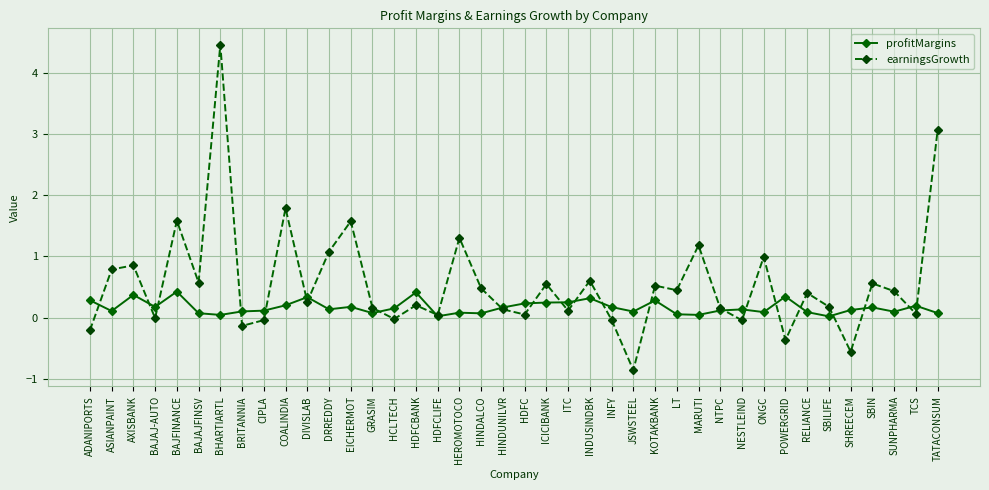

Does the chart display data point markers on the line(s)?

Yes